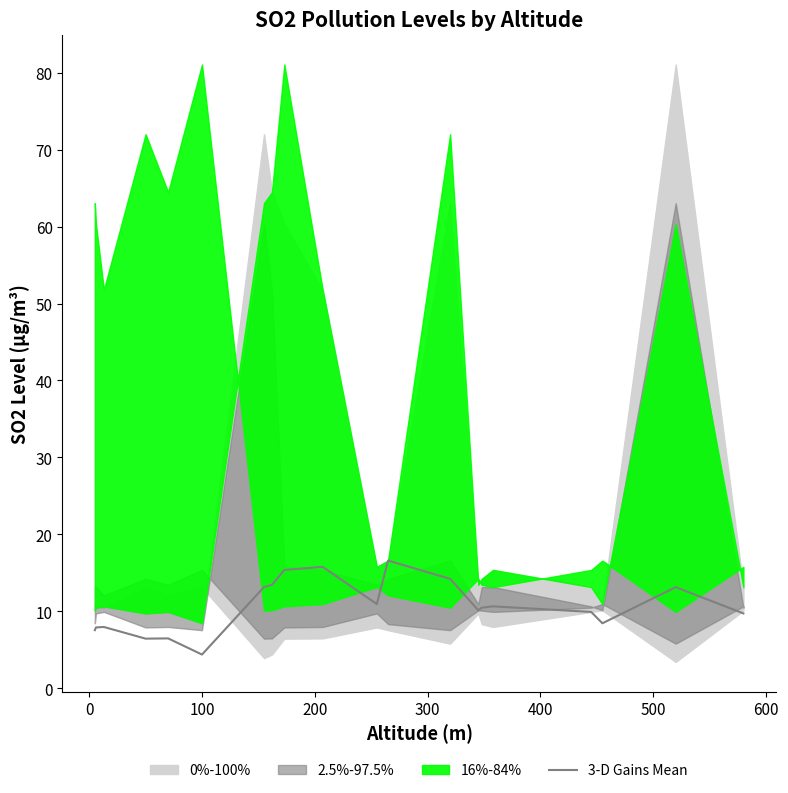

What is the lowest value of the 3-D Gains Mean series?

4.4